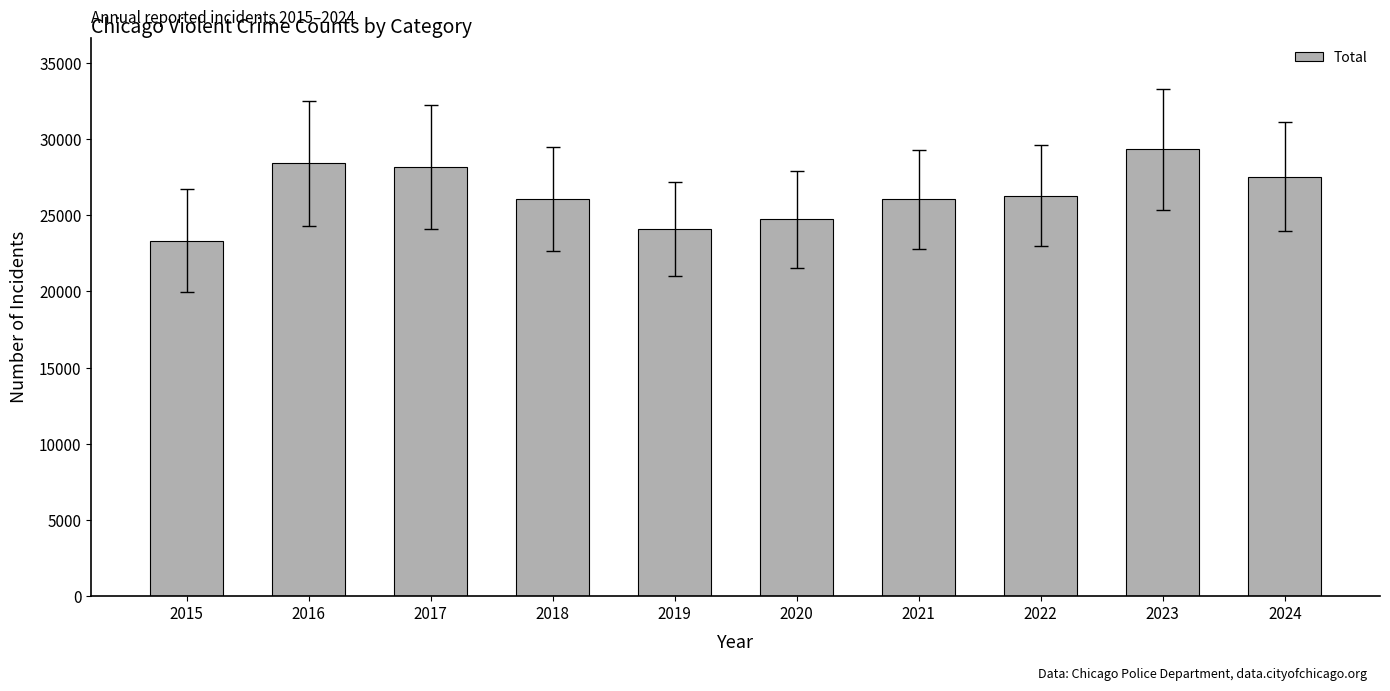

True or false: the data shows 24114 at 2019.

True